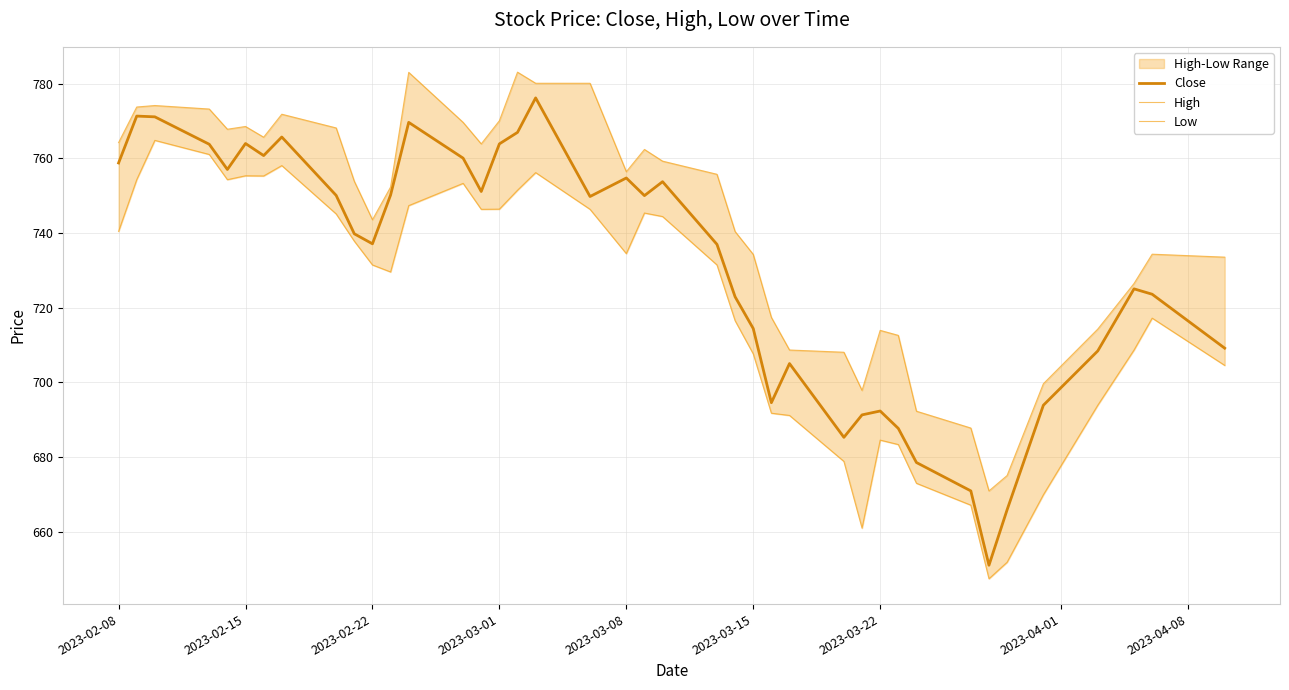

How many data points in Close are above 749?

20